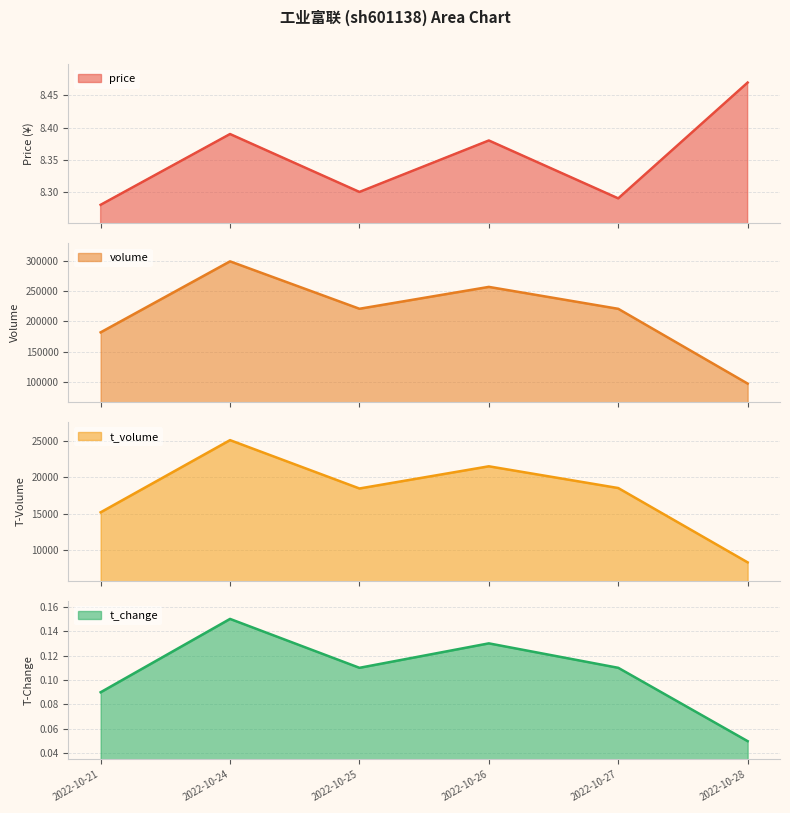

At which category does the chart reach its peak across all series?

2022-10-24